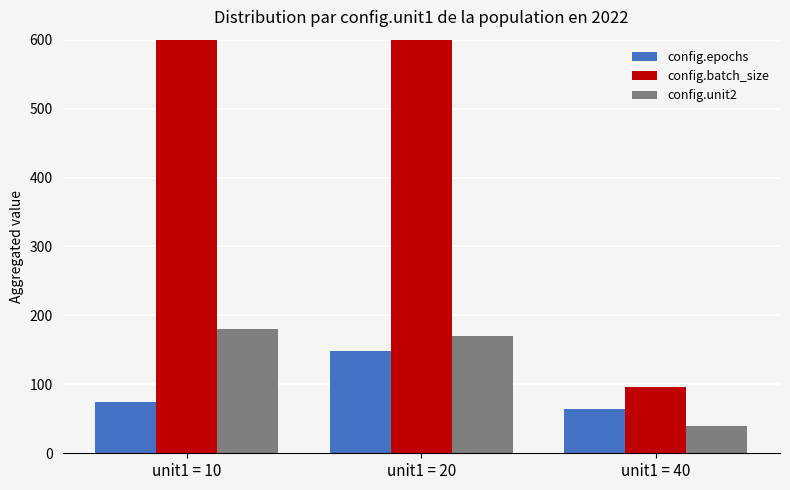

The config.unit2 series shows 73 at unit1 = 20. True or false?

False